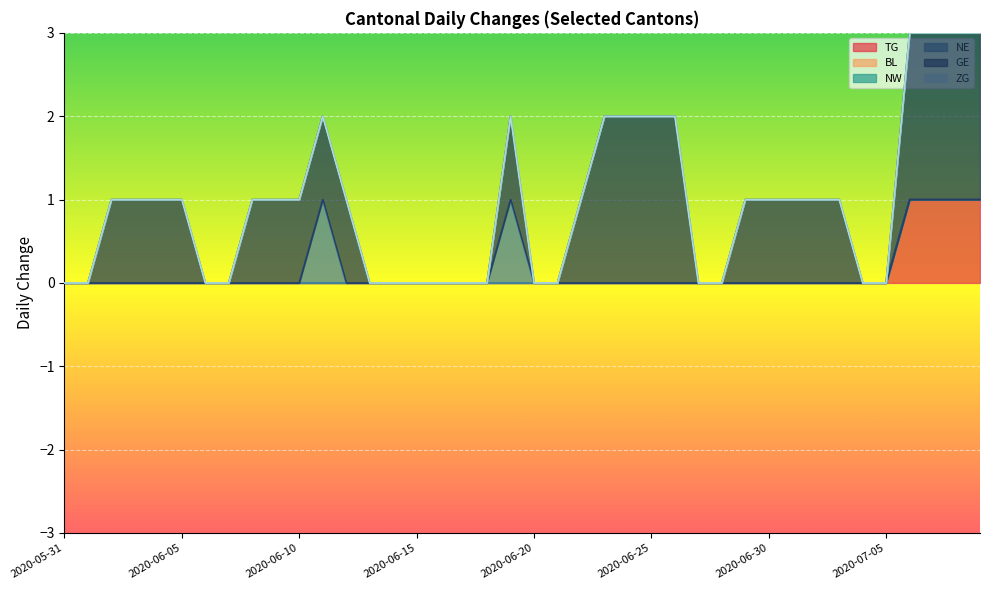

Does the chart display data point markers on the line(s)?

No